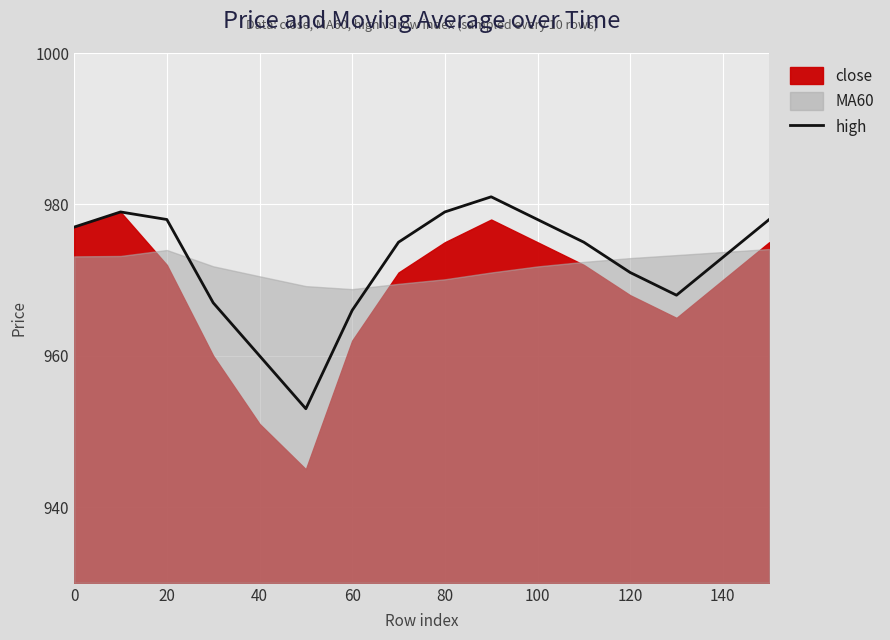

How many points are higher than both their immediate neighbors (excluding endpoints)?

2